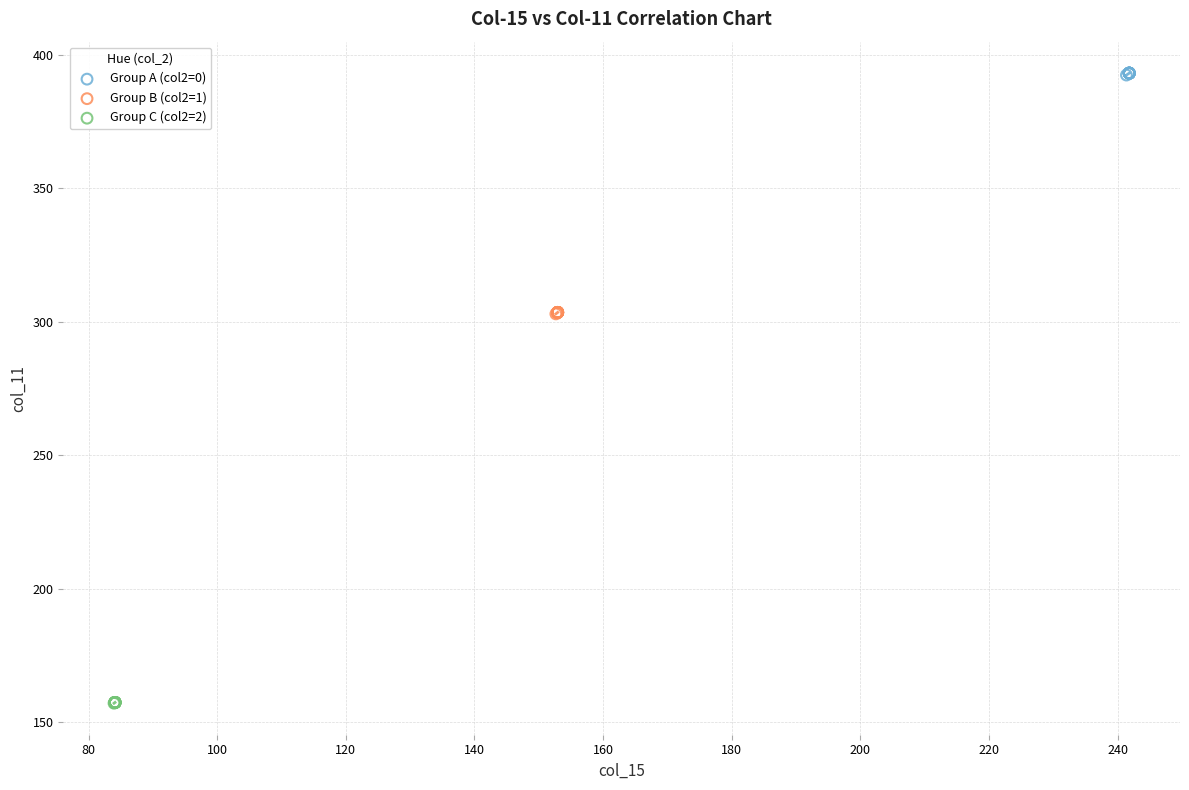

What are all the series names shown in the legend?

Group A (col2=0), Group B (col2=1), Group C (col2=2)